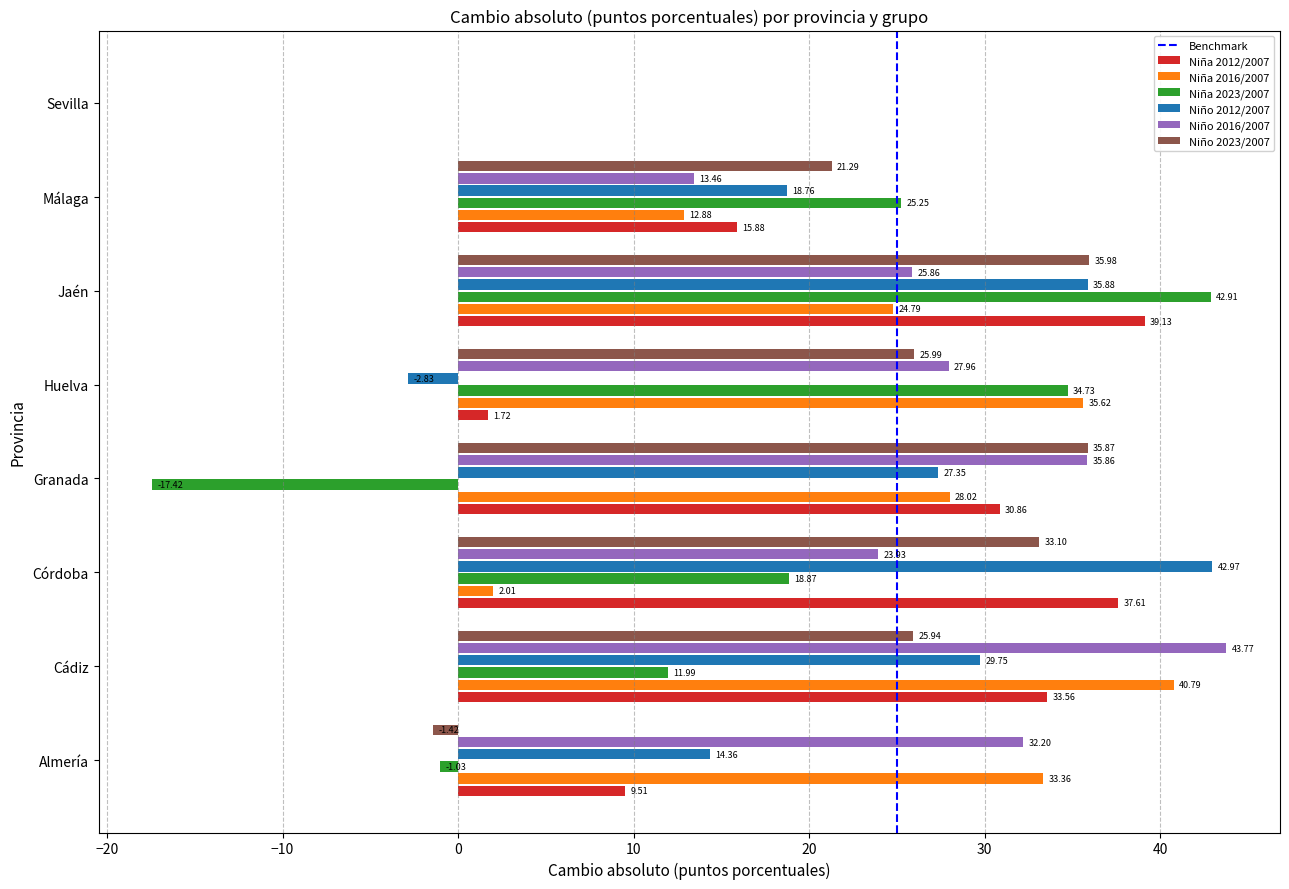

Which series changed the most between Almería and Huelva?

Niña 2023/2007